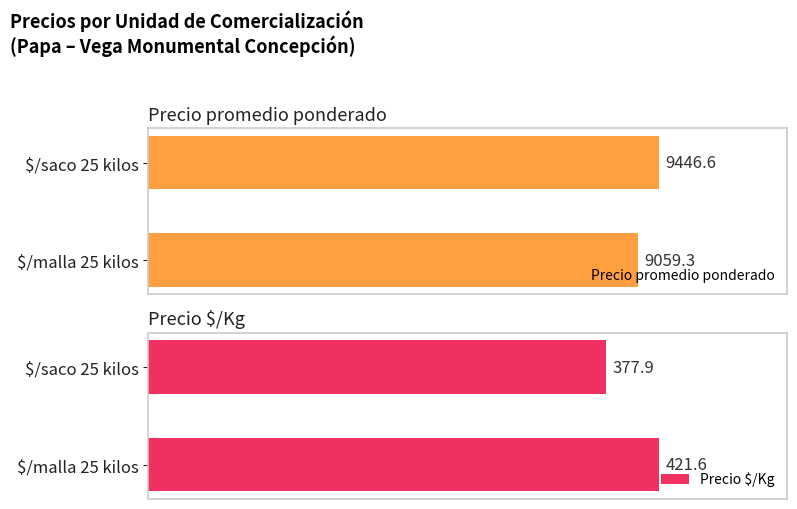

List the series in order of their peak value, highest first.

Precio promedio ponderado, Precio $/Kg